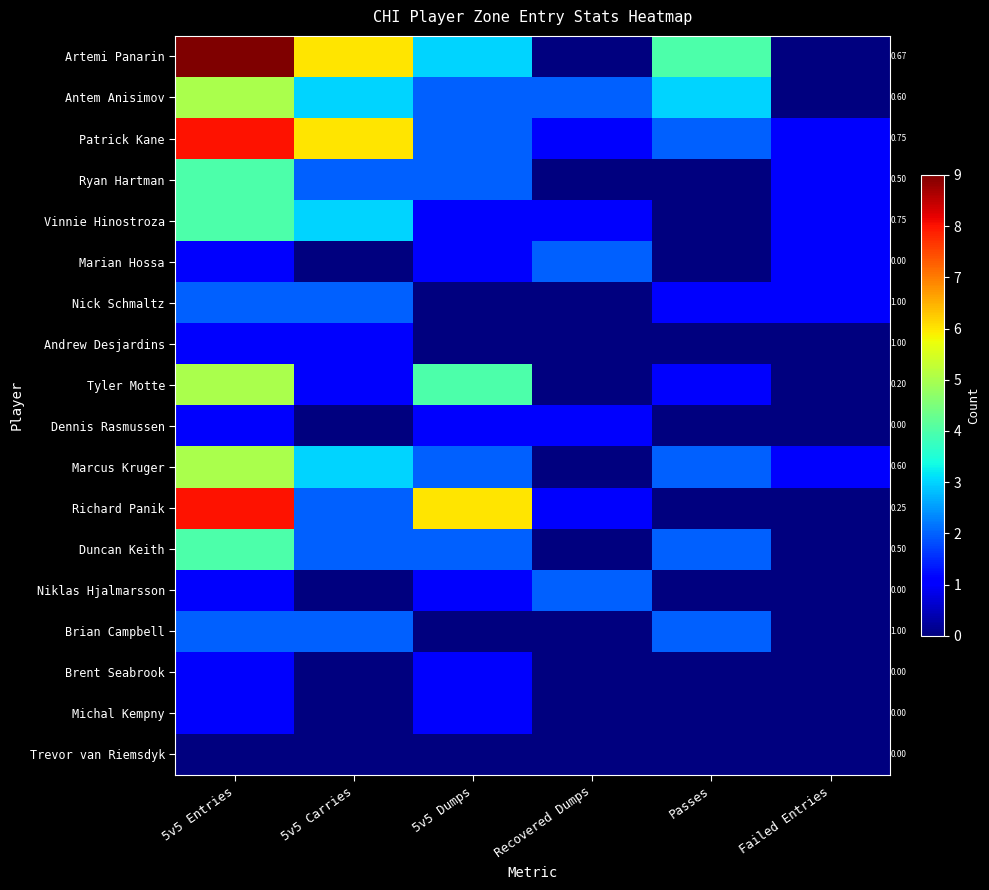

Between 5v5 Dumps and Failed Entries, which series saw the biggest shift?

Richard Panik